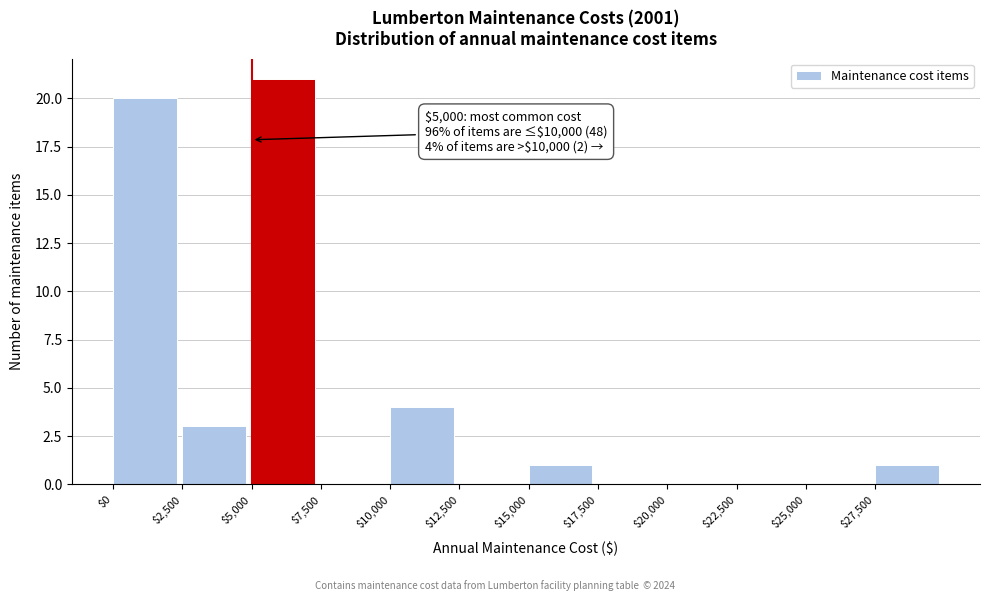

Over which range of the x-axis is the bar tallest?

5000 to 7500